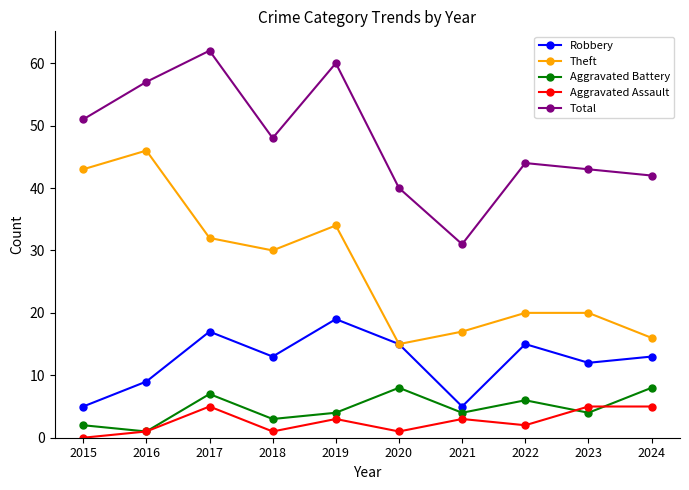

True or false: Aggravated Assault and Aggravated Battery cross at least once.

True